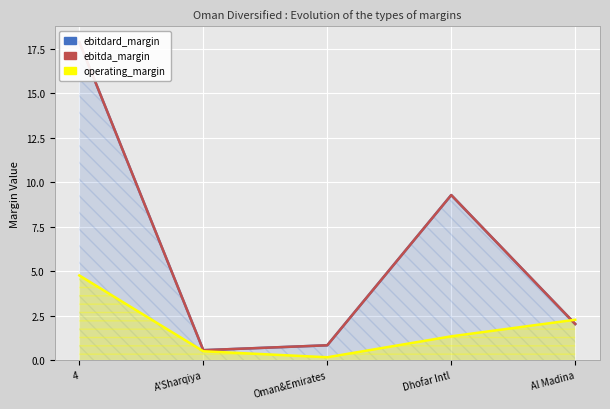

List the labels in order of operating_margin value, smallest first.

Oman&Emirates, A'Sharqiya, Dhofar Intl, Al Madina, 4